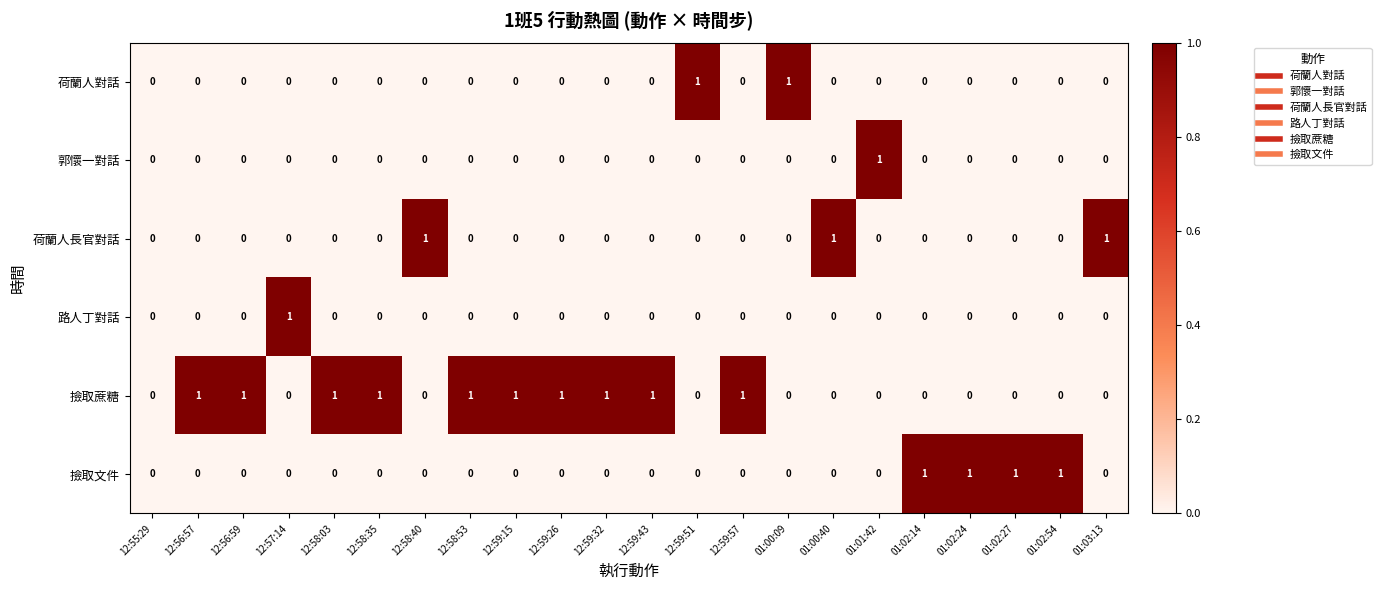

How many 郭懷一對話 values are between 0 and 1?

22